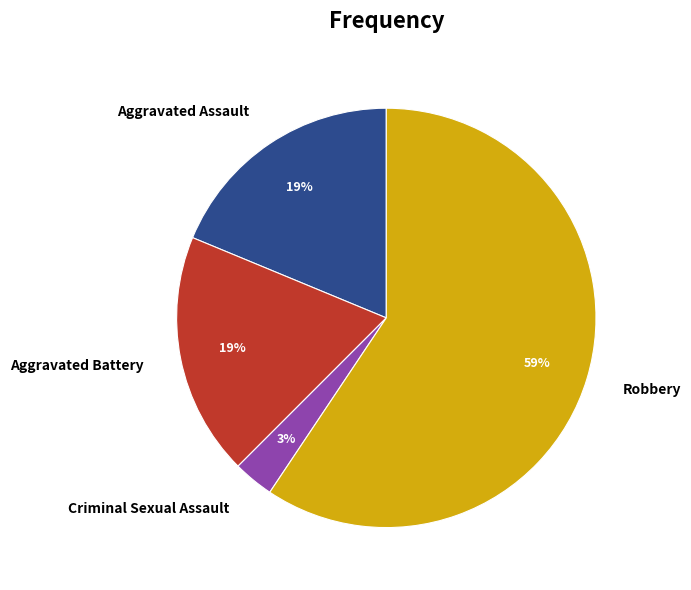

Is the sum of Robbery and Aggravated Assault greater than half?

Yes